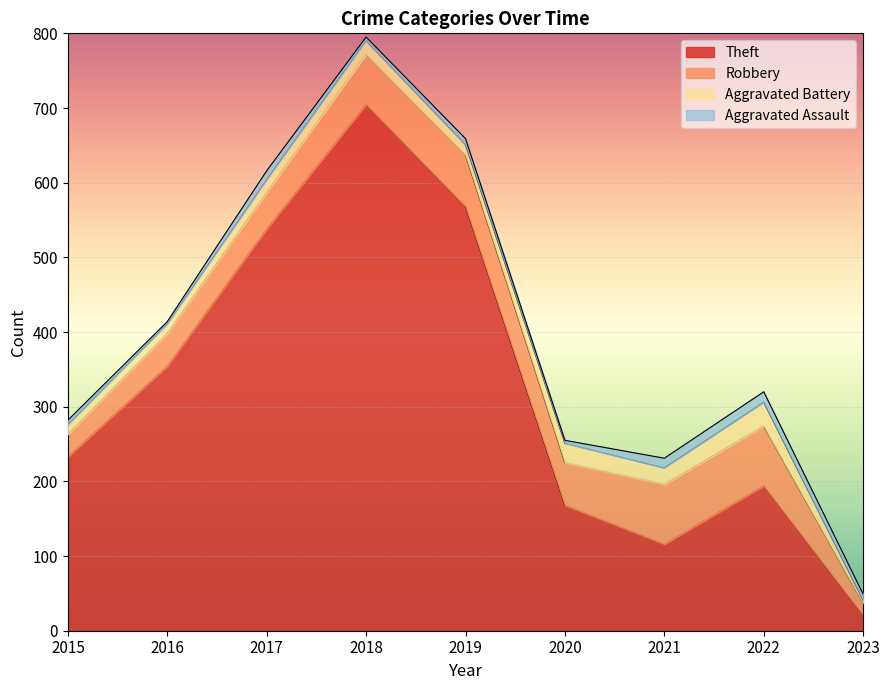

The value of Aggravated Battery at 2019 is 3. True or false?

False